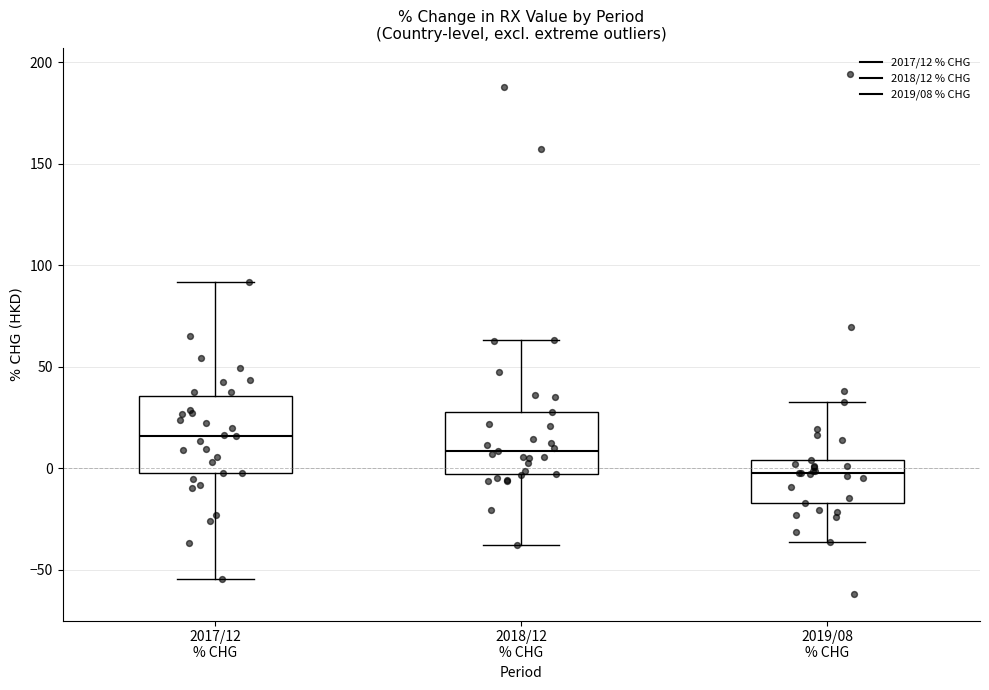

Reading left to right, read every box against the y-axis: the position of its median line, the range the box covers, and the ends of its whiskers. The values are not printed on the chart, so give them approximately, as read against the axis.

2017/12 % CHG: median 15, box 0 to 35, whiskers -55 to 90
2018/12 % CHG: median 10, box -5 to 30, whiskers -40 to 65
2019/08 % CHG: median 0, box -15 to 5, whiskers -35 to 30